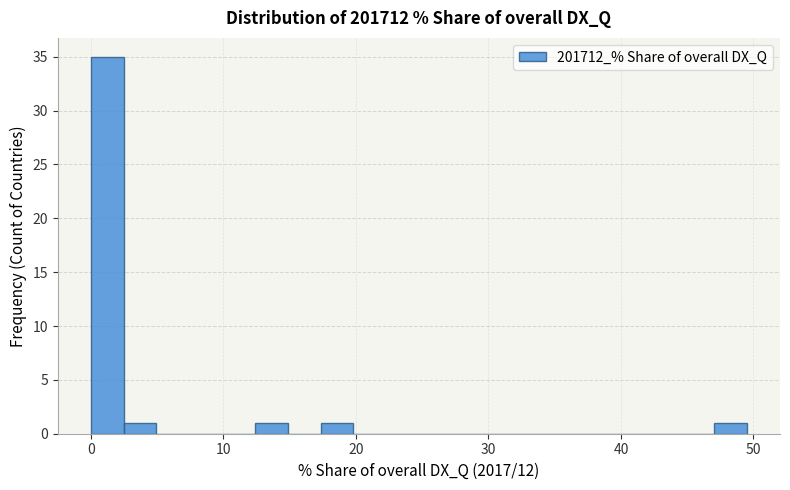

Read against the x-axis, roughly where is the centre of the tallest bar?

1